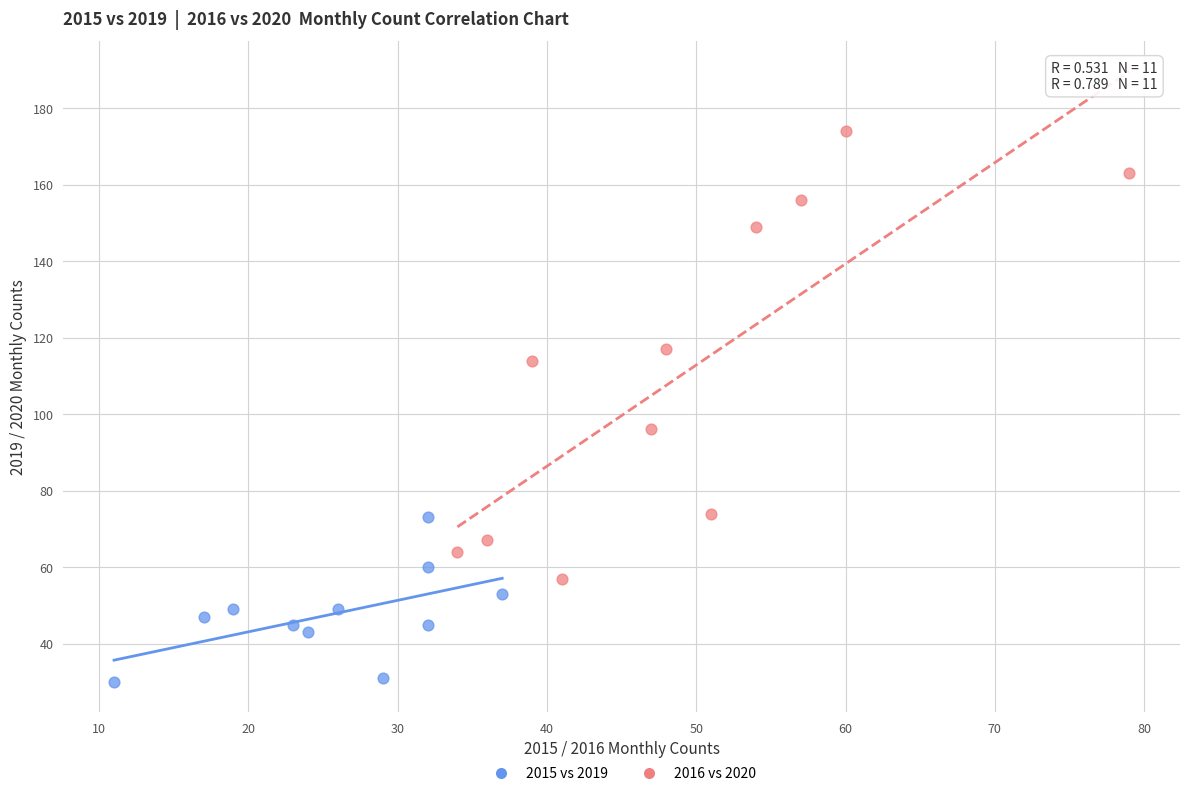

Which series reaches the maximum Y coordinate?

2016 vs 2020